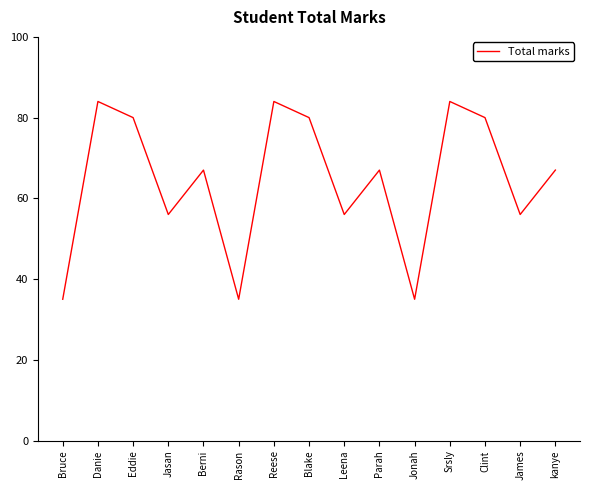

What position from the right is Berni?

11